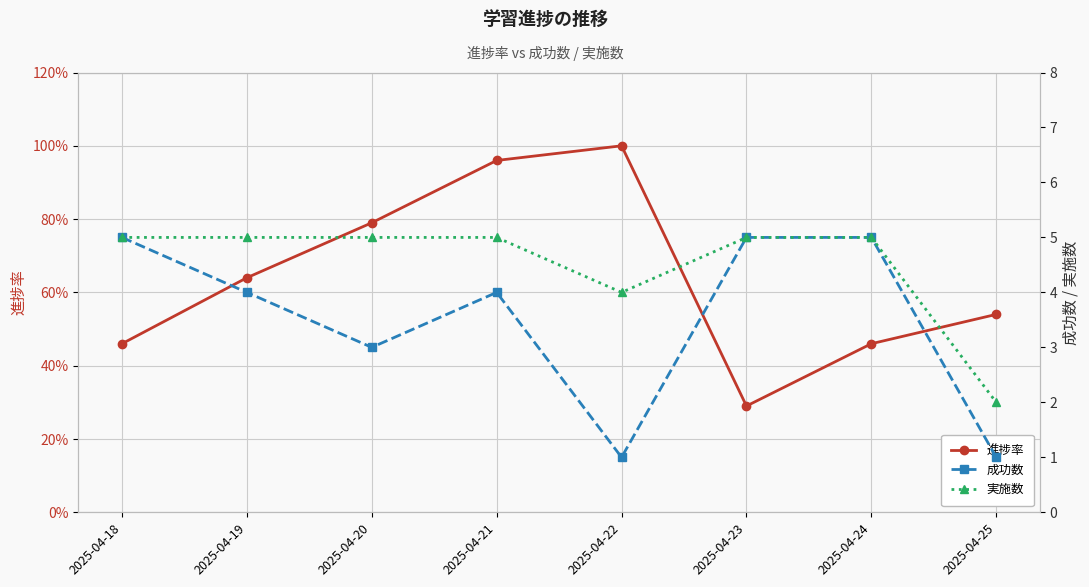

What is the difference between the maximum and second lowest values in the 進捗率 series?

0.5